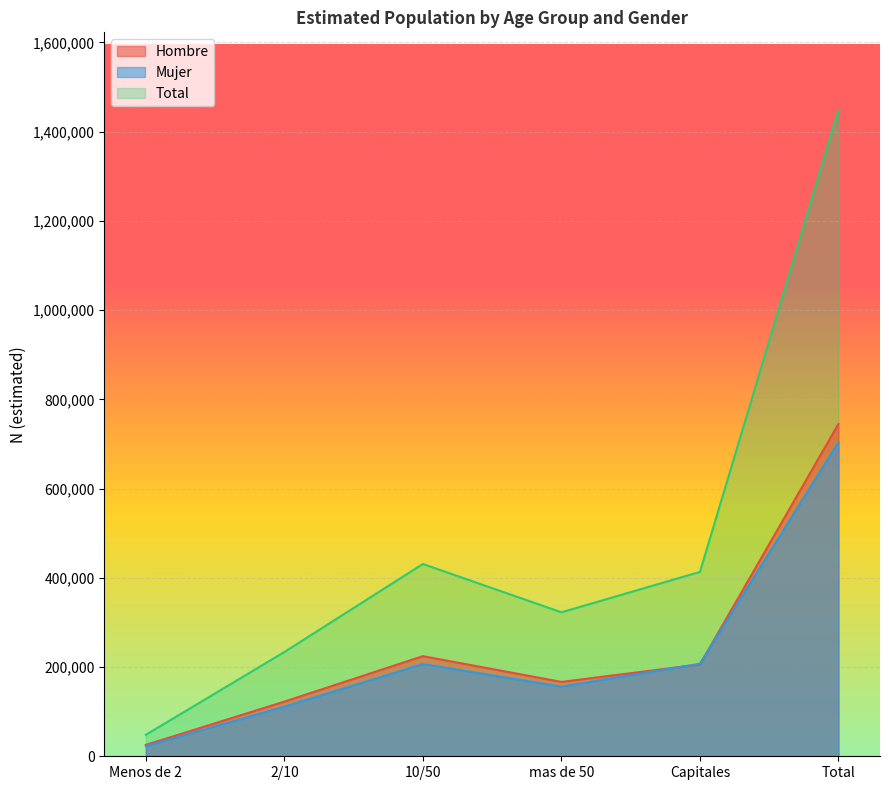

Which series has the largest total across all categories?

Total